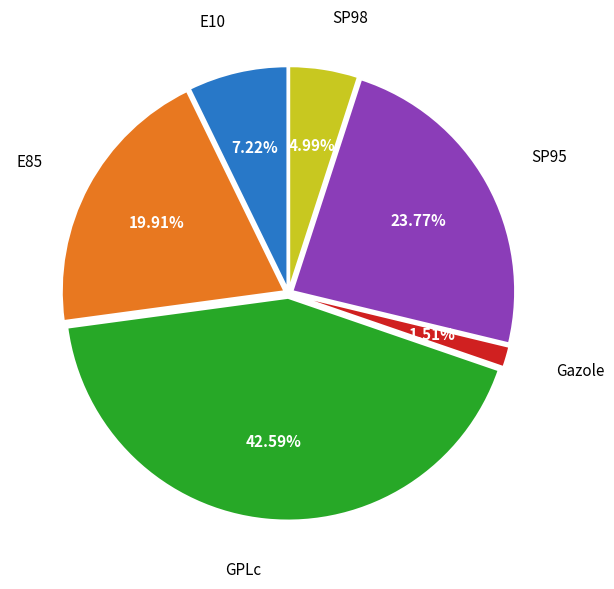

Is there a majority slice in this chart?

No